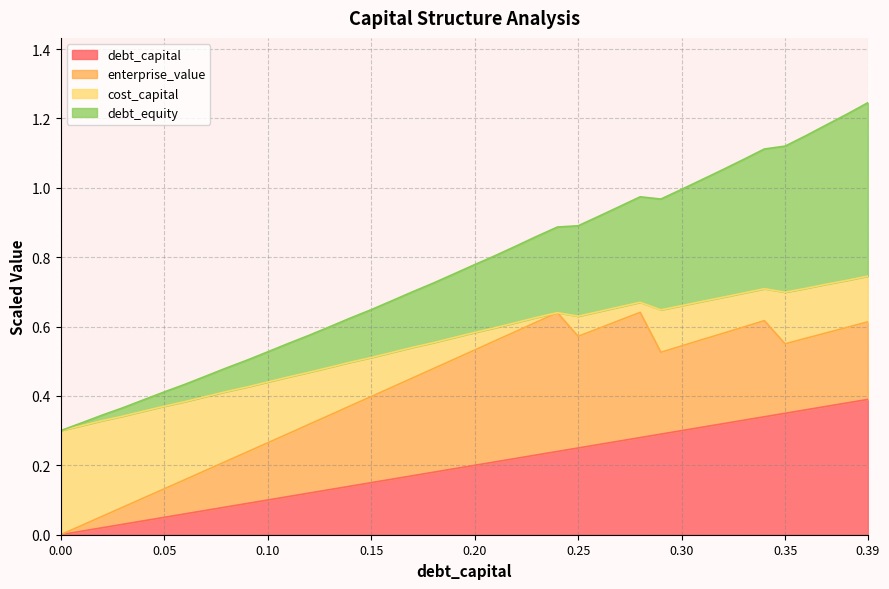

Which series has the widest spread of values?

debt_equity